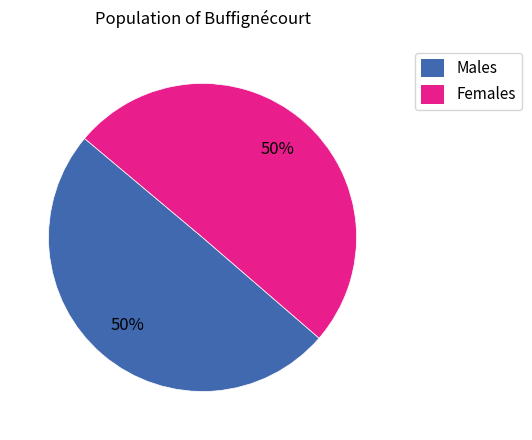

True or false: Males accounts for 50% of the total.

True